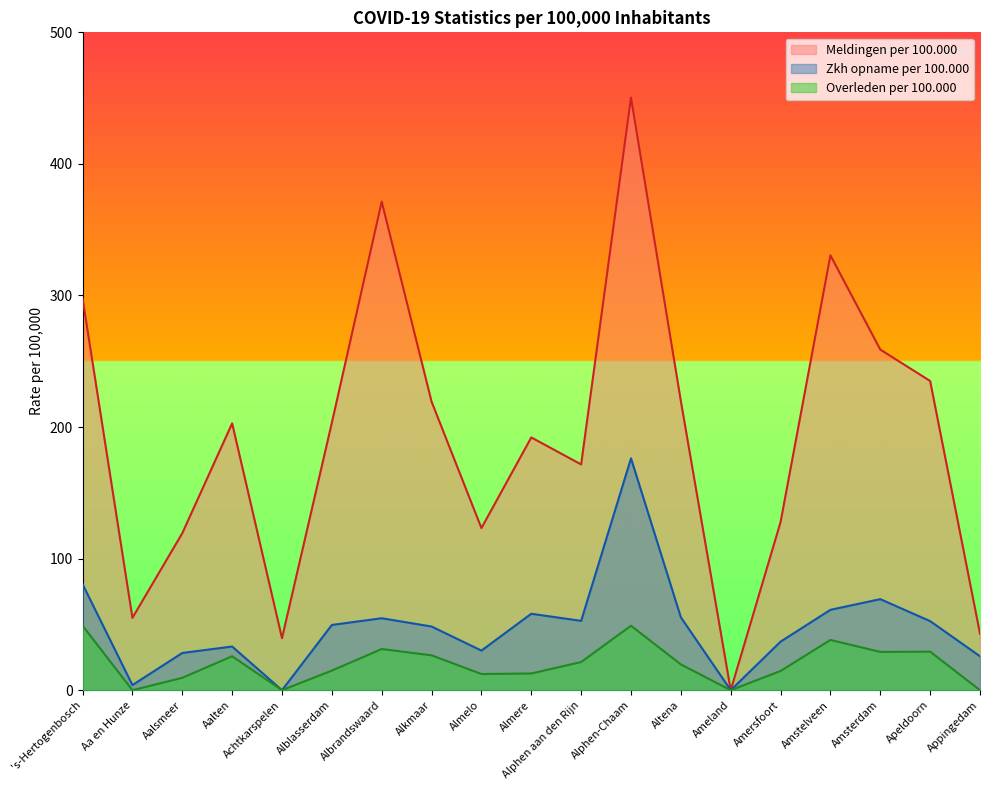

True or false: Overleden per 100.000 and Meldingen per 100.000 intersect in this chart.

False